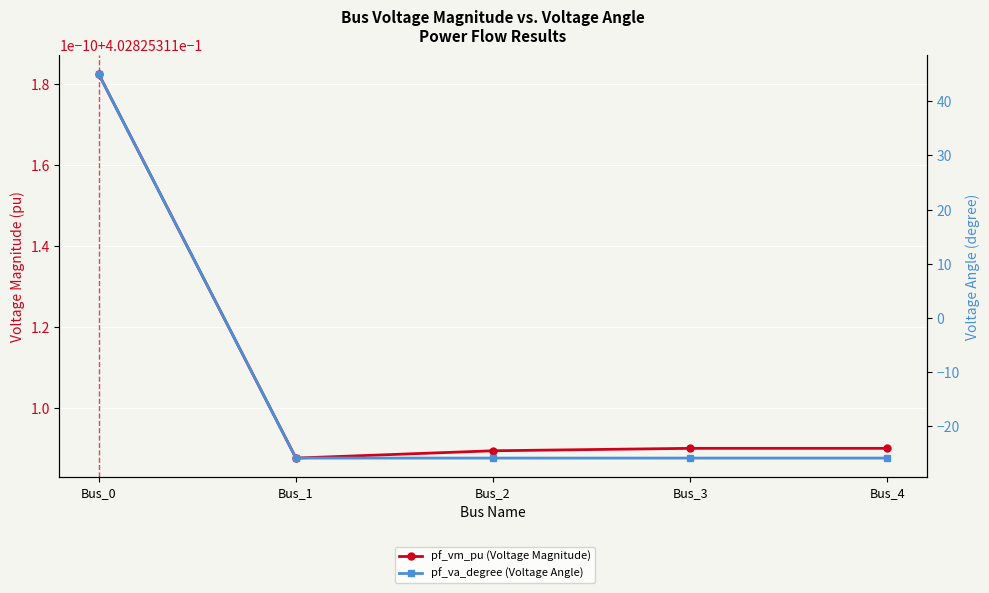

What is the sum of the pf_vm_pu values at Bus_0 and Bus_2?

0.8